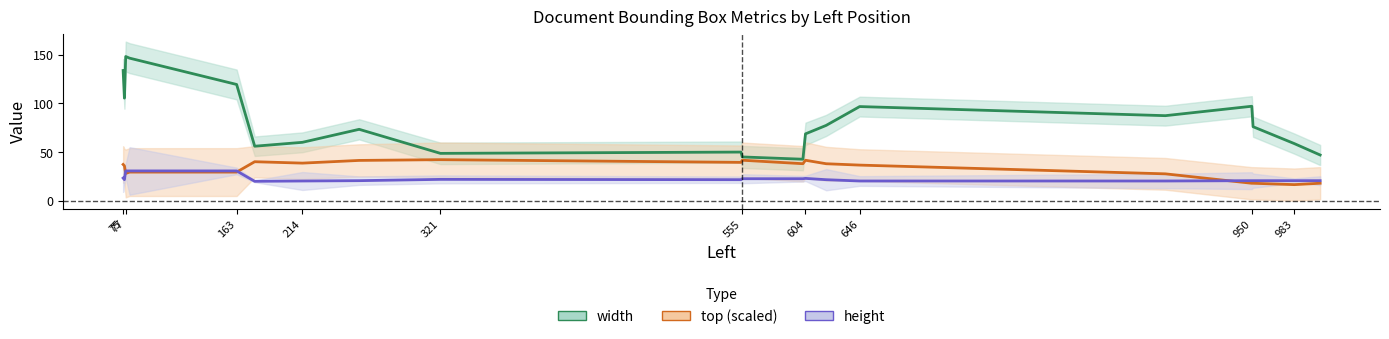

What is the label of the 5th point from the left?

163